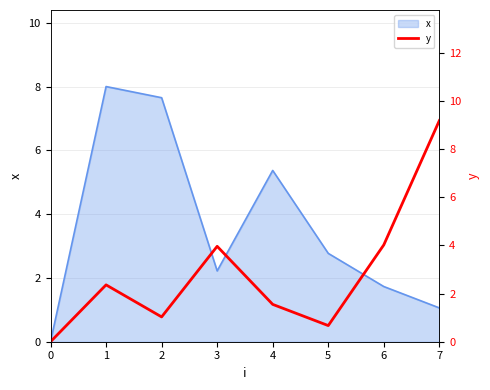

What is the change in value from 4 to 7?

+7.6